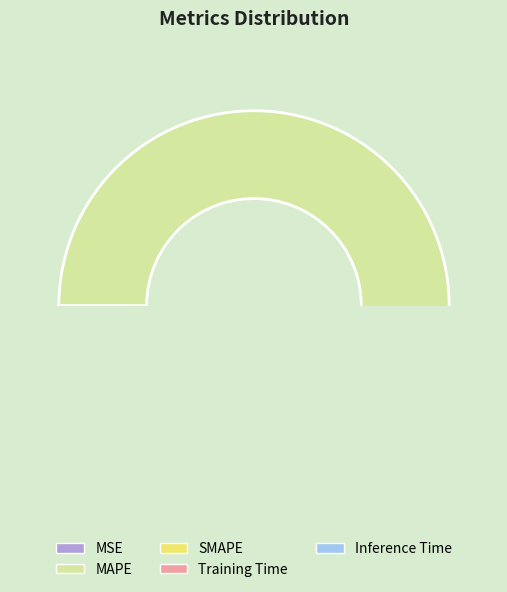

How many segments does this pie chart have?

5